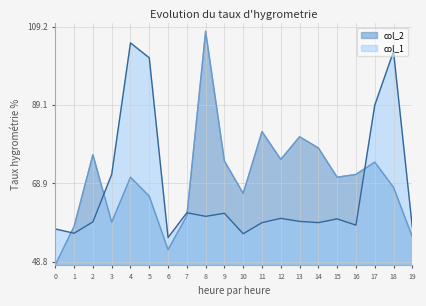

Is the value of col_2 at 19 greater than the value of col_1 at 5?

No